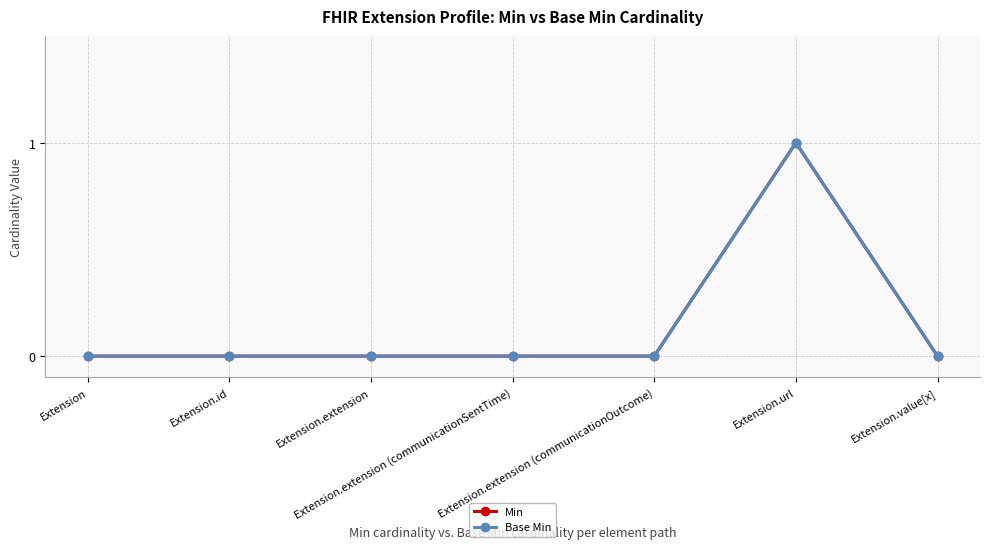

Does the chart display data point markers on the line(s)?

Yes